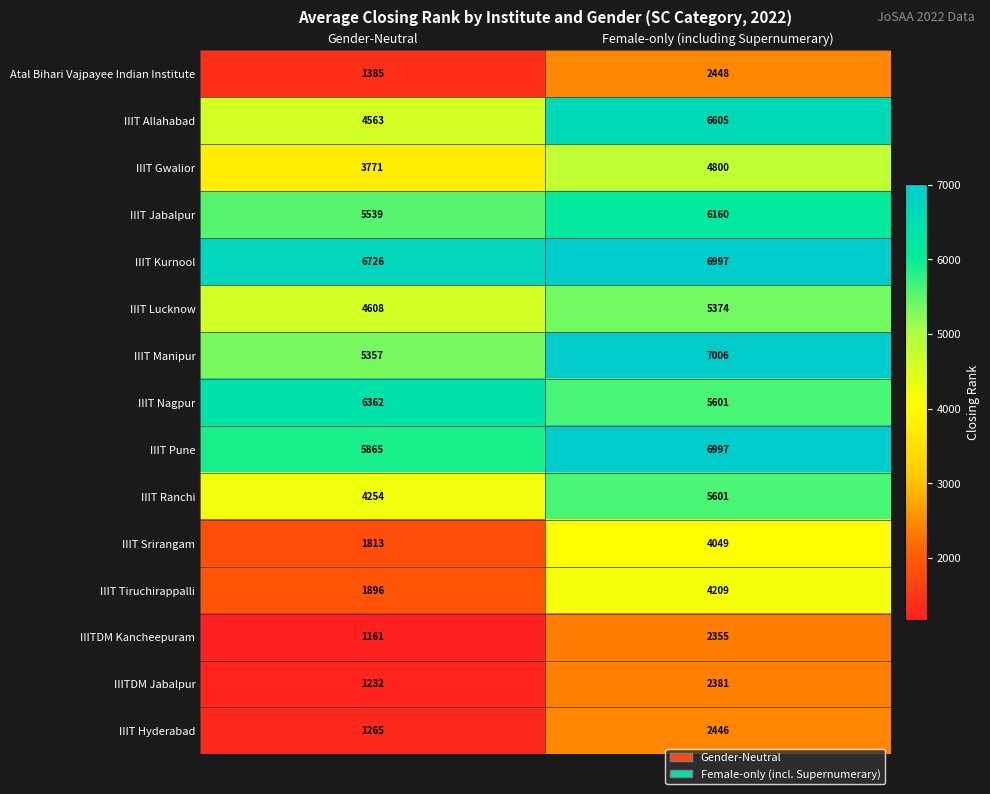

What is the sum of all IIITDM Jabalpur values?

3613